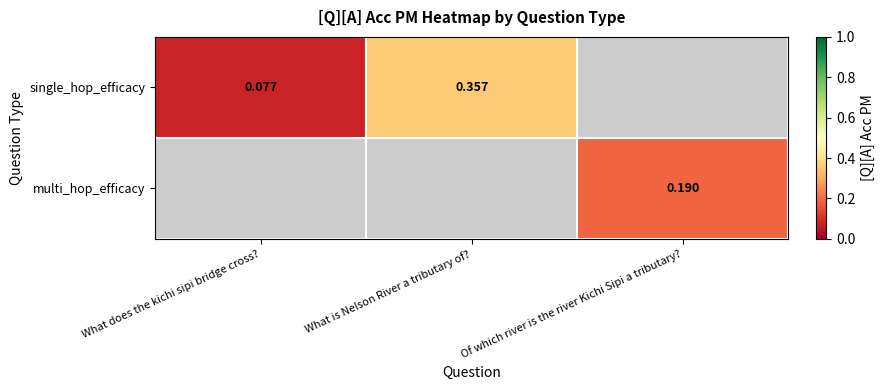

At how many categories does at least one series exceed 0?

3